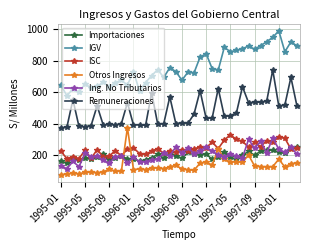

What is the minimum value shown in the chart?

76.5